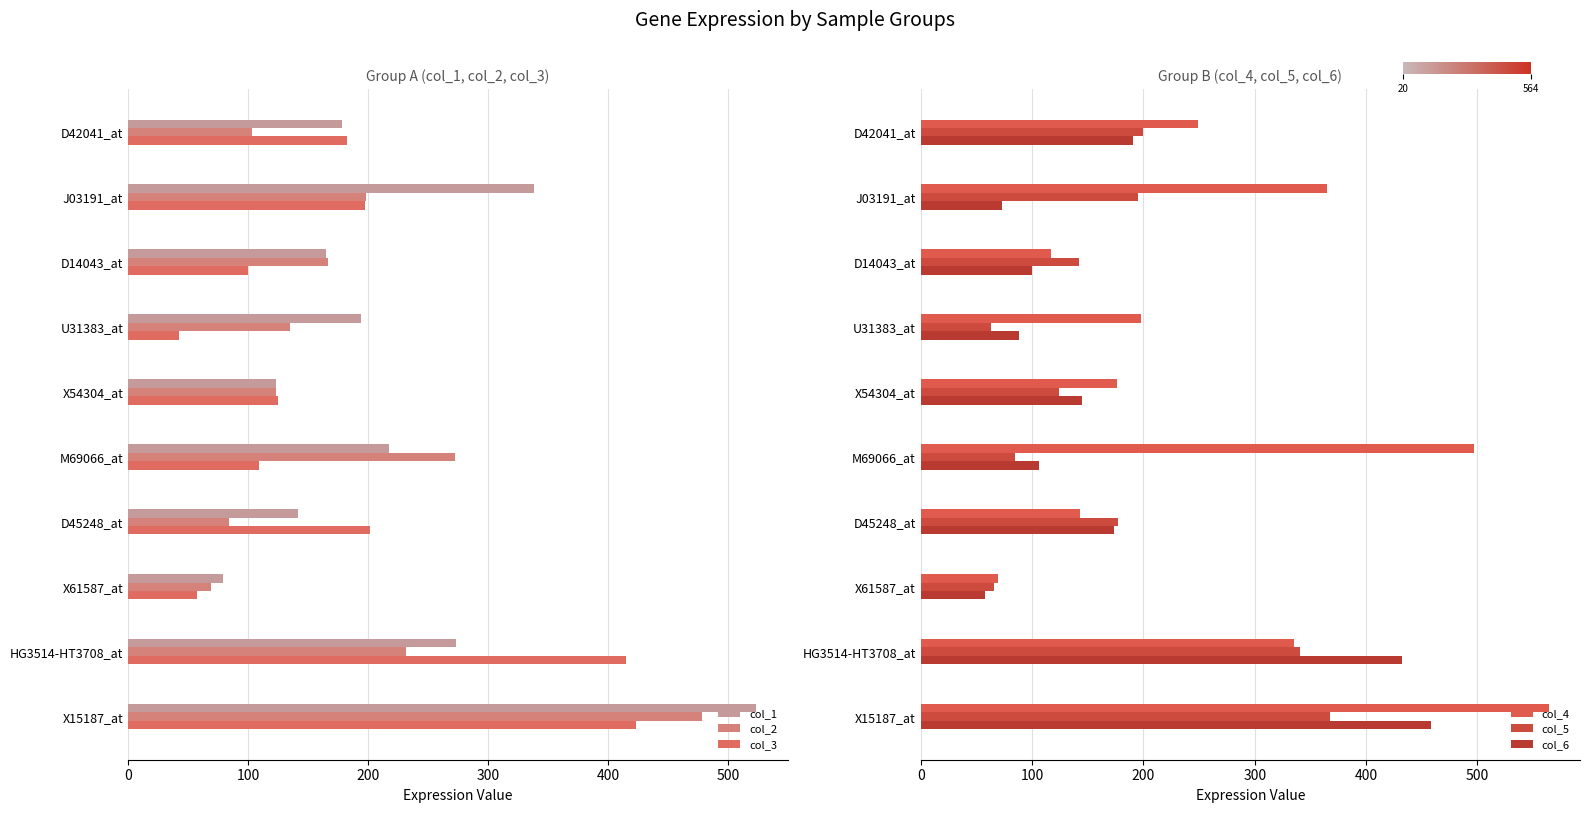

Between D42041_at and X61587_at, which series saw the biggest shift?

col_4